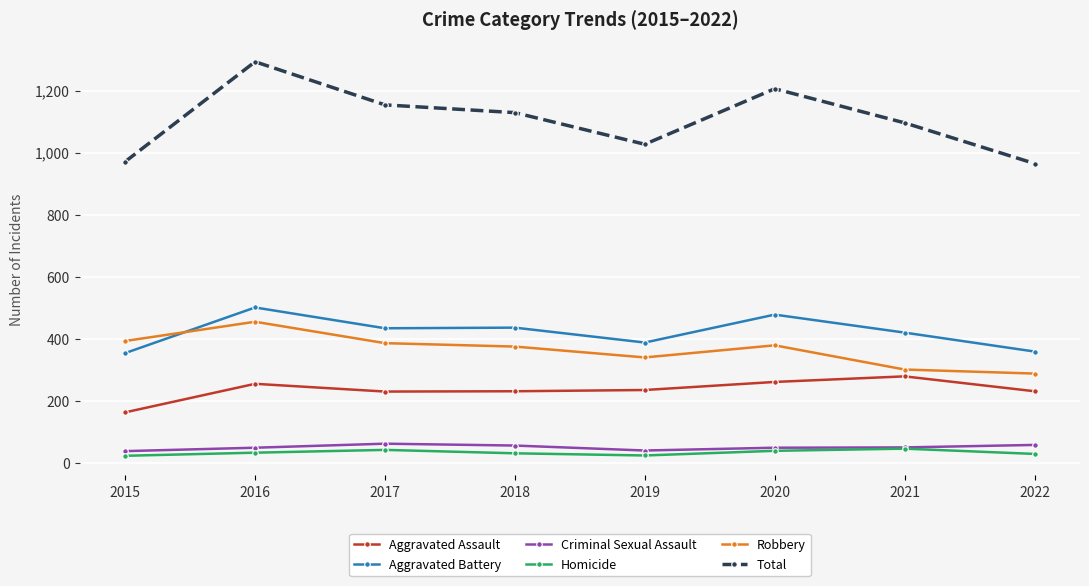

How many lines are shown in the chart?

6